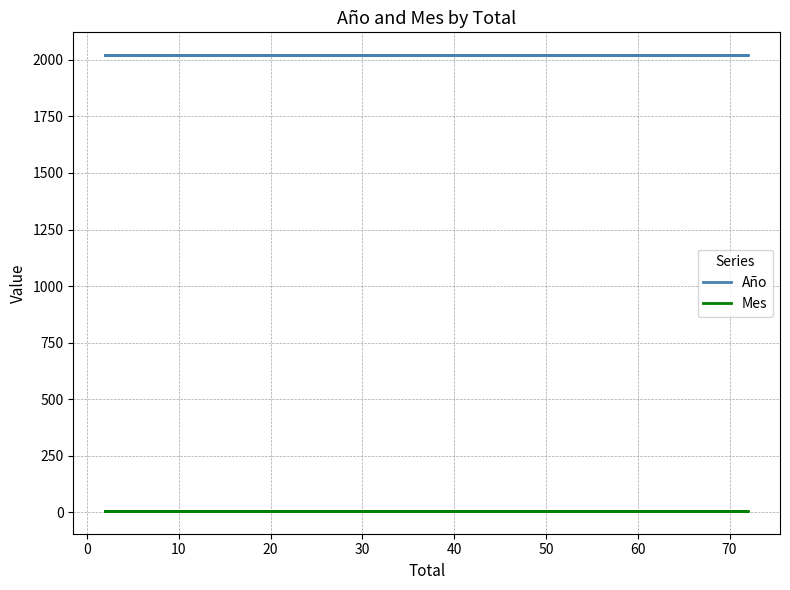

True or false: Año and Mes cross at least once.

False